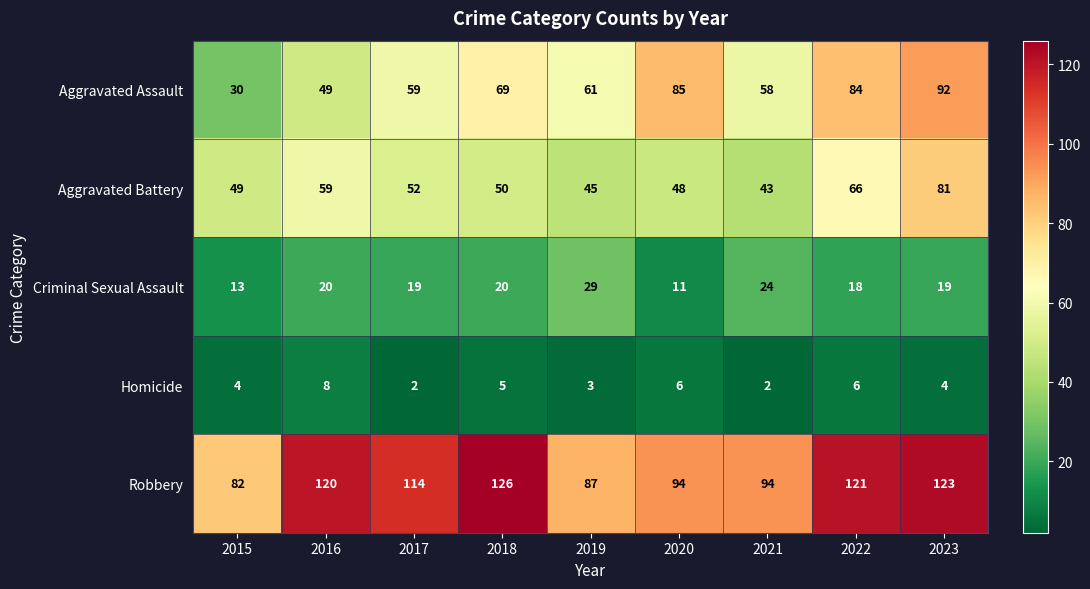

How many categories are shown in the chart?

9